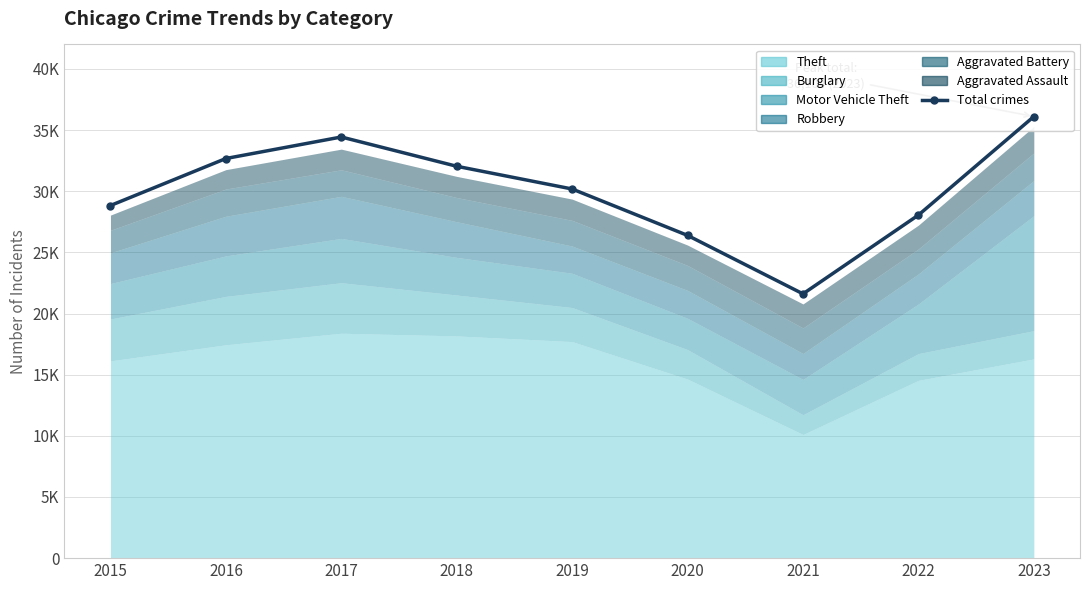

What is the value of the 5th point from the left?

30181